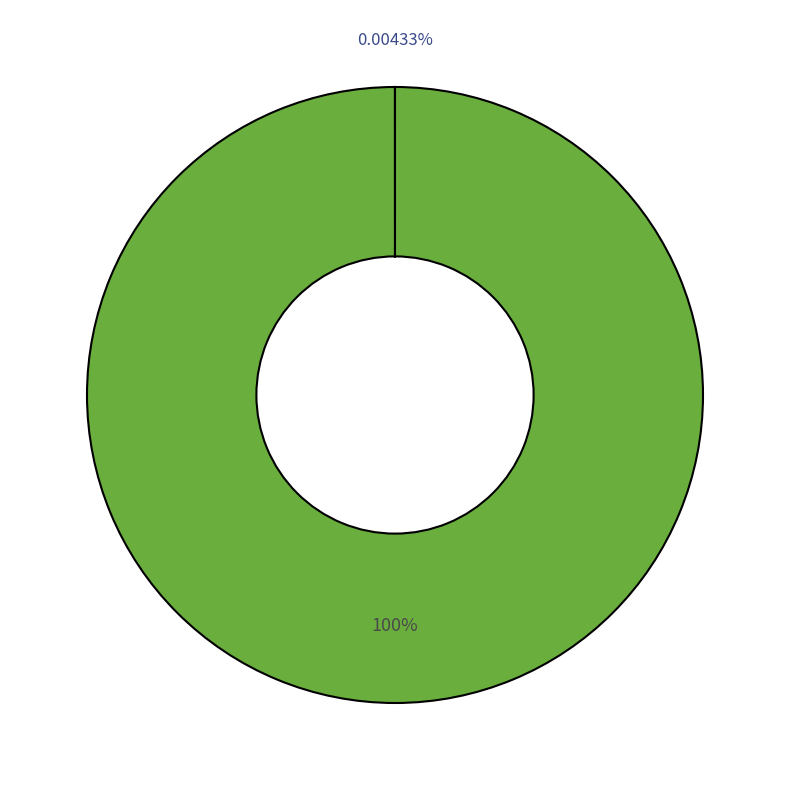

Does any single category account for the majority?

Yes